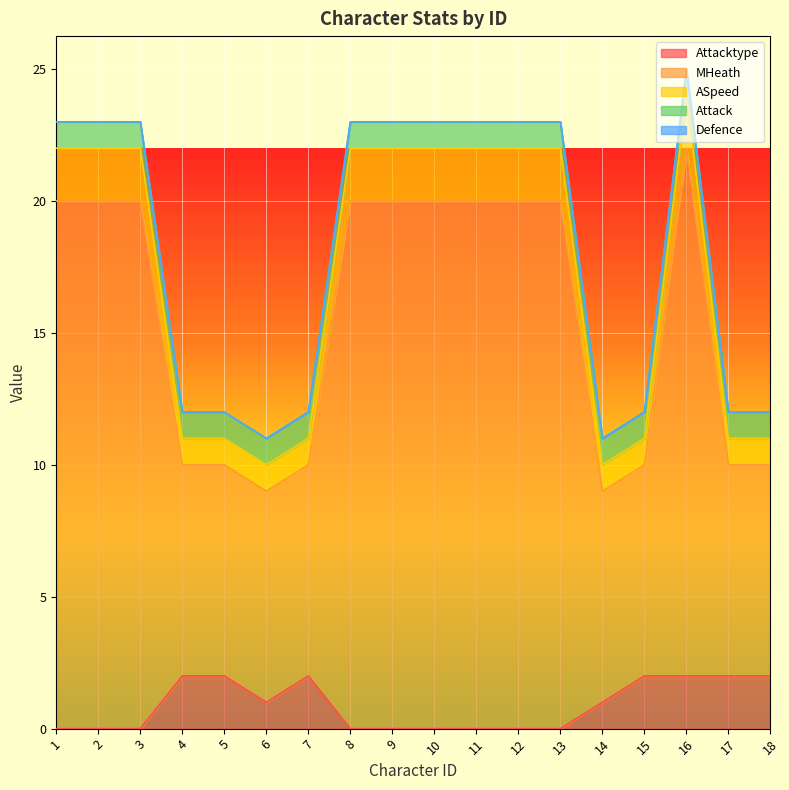

What is the difference between the Attacktype values at 13 and 18?

2